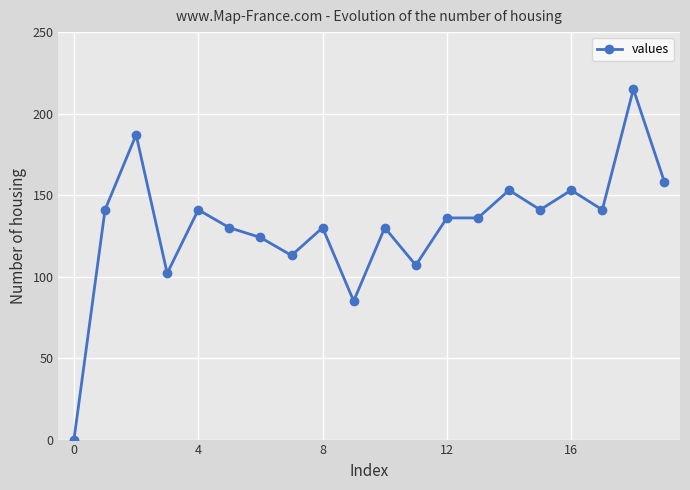

What is the value of the 4th point from the left?

102